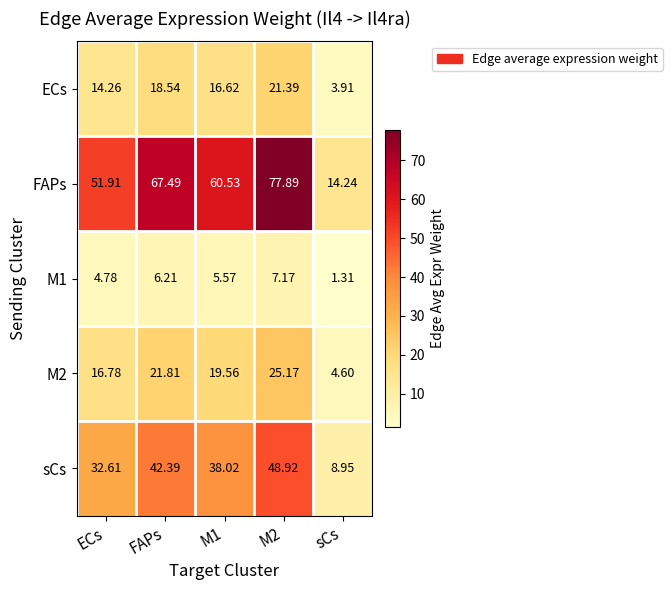

Which series changed the most between M1 and M2?

FAPs